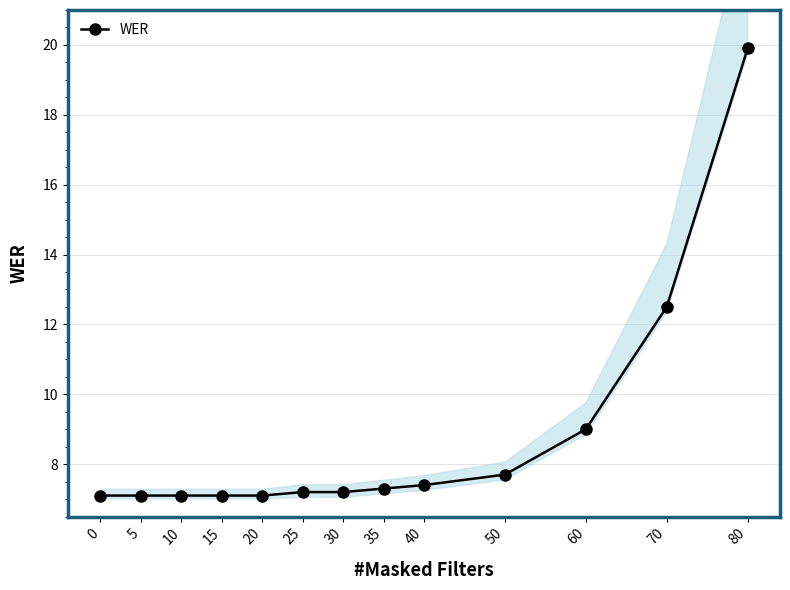

Reading left to right, extract all data points from this chart.

7.1	7.1	7.1	7.1	7.1	7.2	7.2	7.3	7.4	7.7	9.0	12.5	19.9